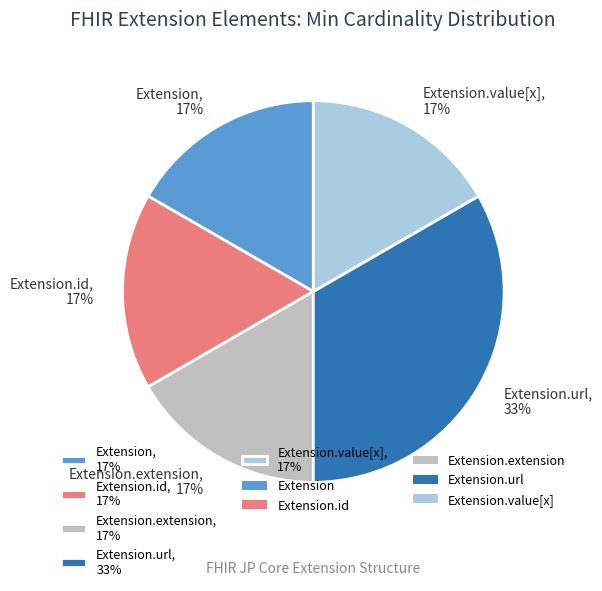

True or false: Extension.id, 17% accounts for 17% of the total.

True